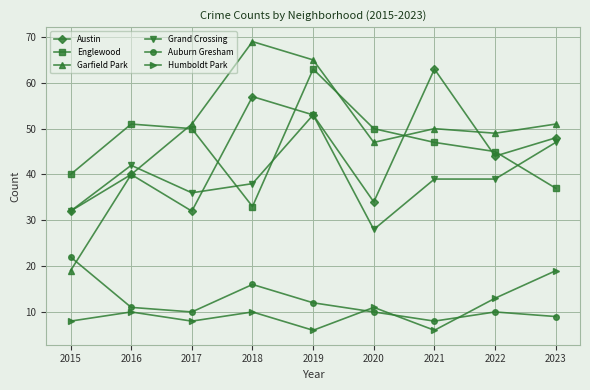

Which series has the largest range (max minus min)?

Garfield Park